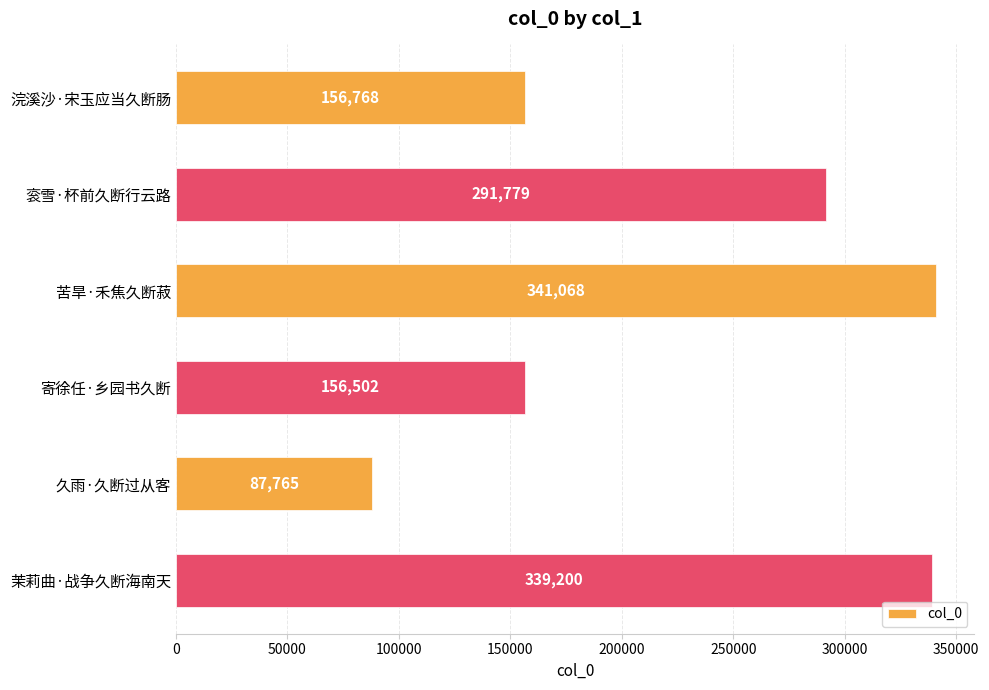

What is the ratio of the value at 苦旱·禾焦久断菽 to the value at 茉莉曲·战争久断海南天?

1.0